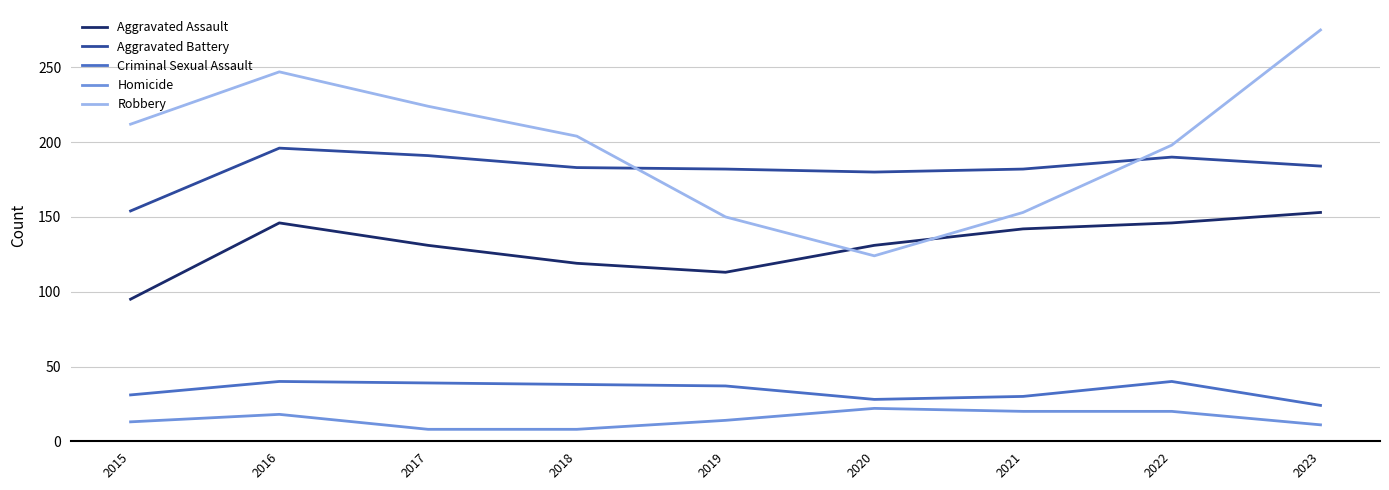

Is the value of Criminal Sexual Assault at 2021 greater than the value of Aggravated Assault at 2021?

No